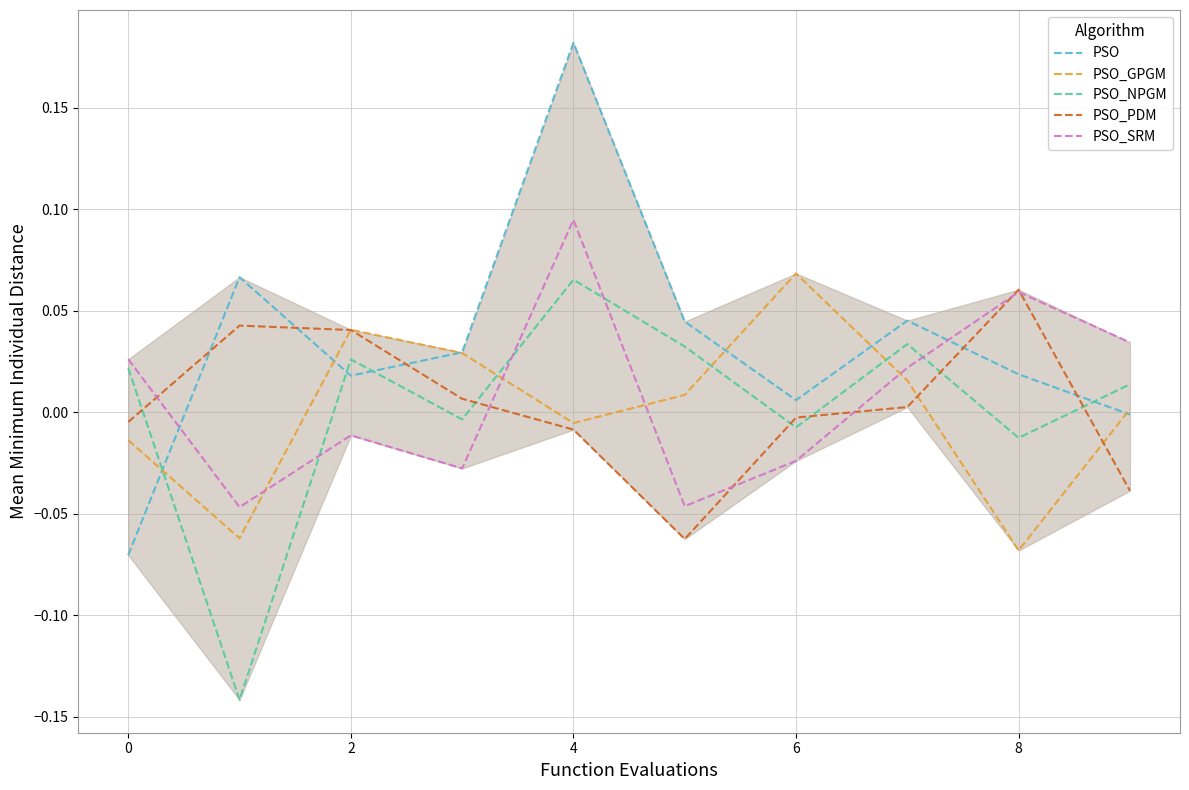

Which series has the widest spread of values?

PSO